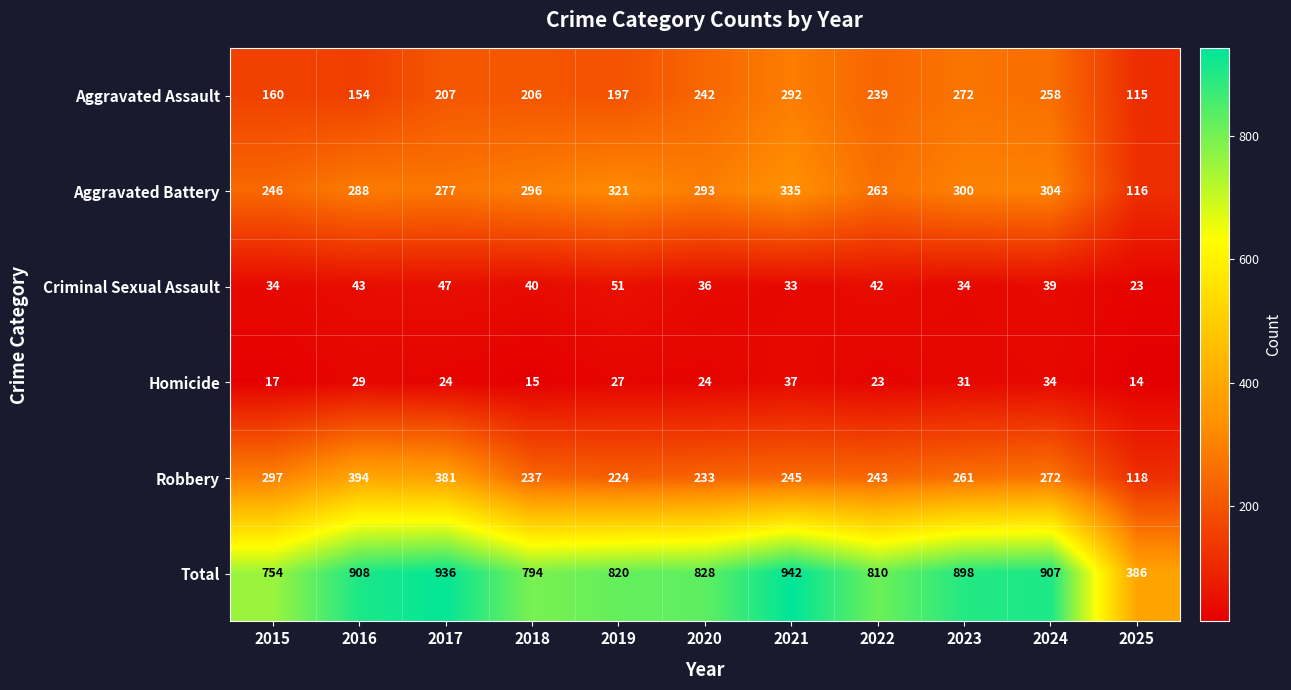

Is it true that Criminal Sexual Assault equals 39 at 2024?

True